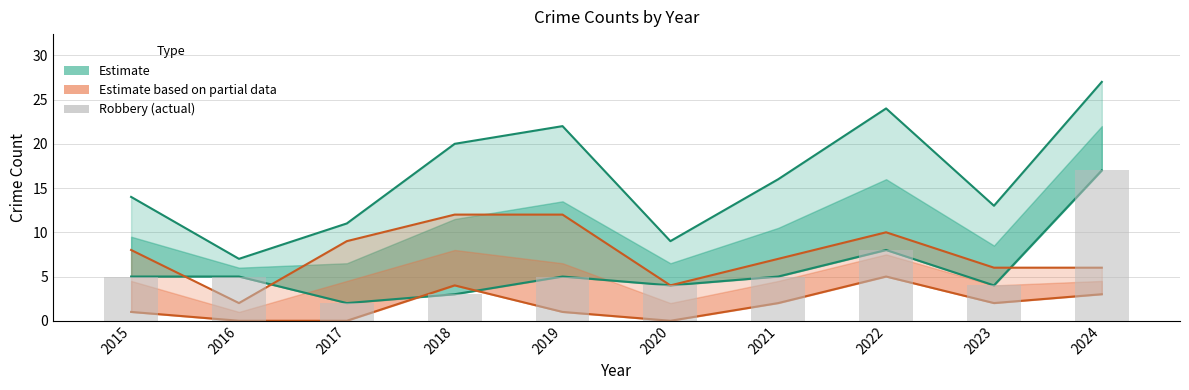

Which label corresponds to the largest value in the chart?

2024